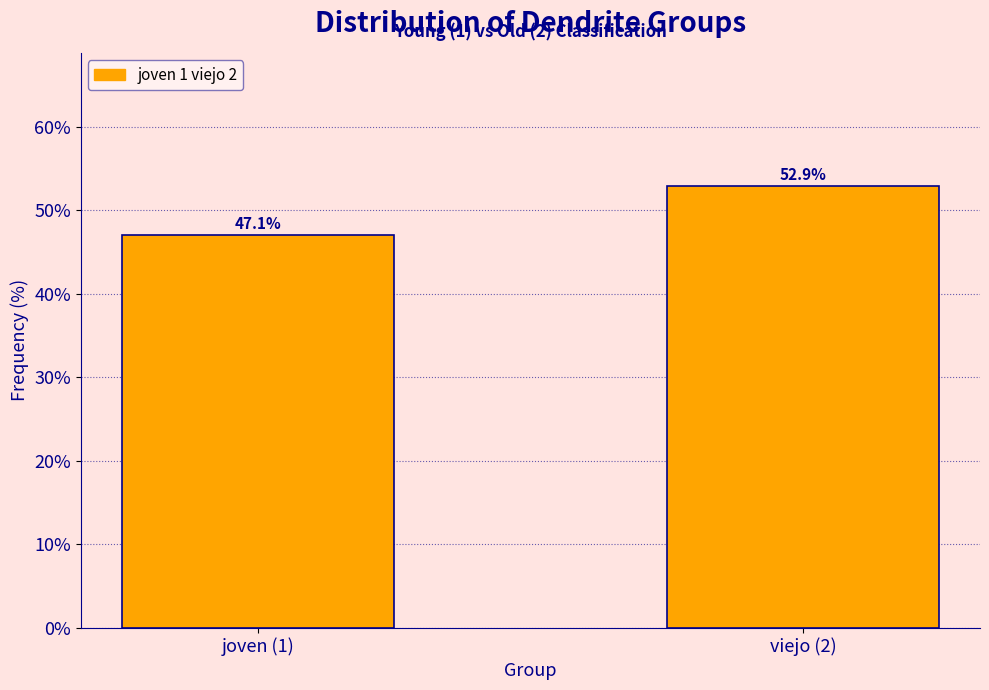

Reading left to right, list all the values displayed in this chart.

47.1	52.9